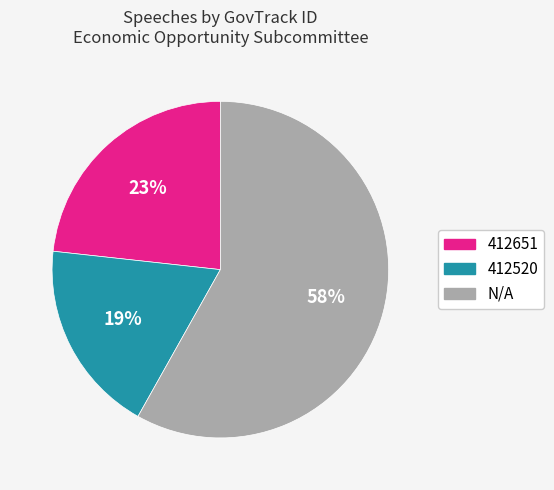

To the nearest percent, what is the average slice percentage?

33%